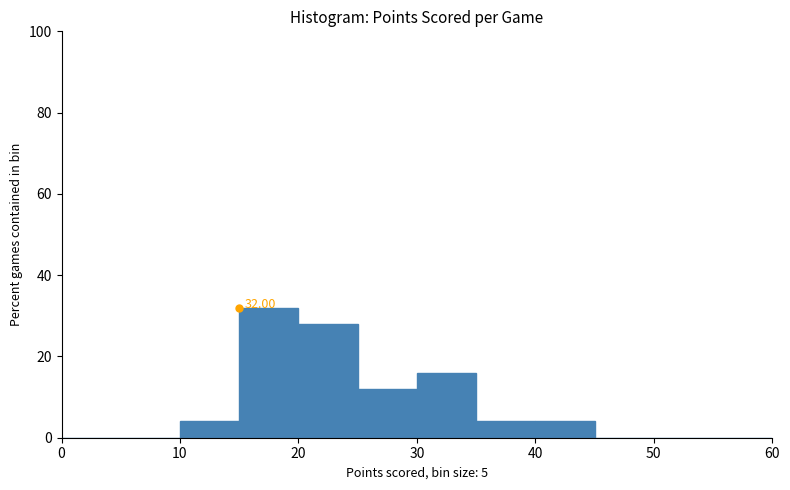

Over which range of the x-axis is the bar tallest?

15 to 20